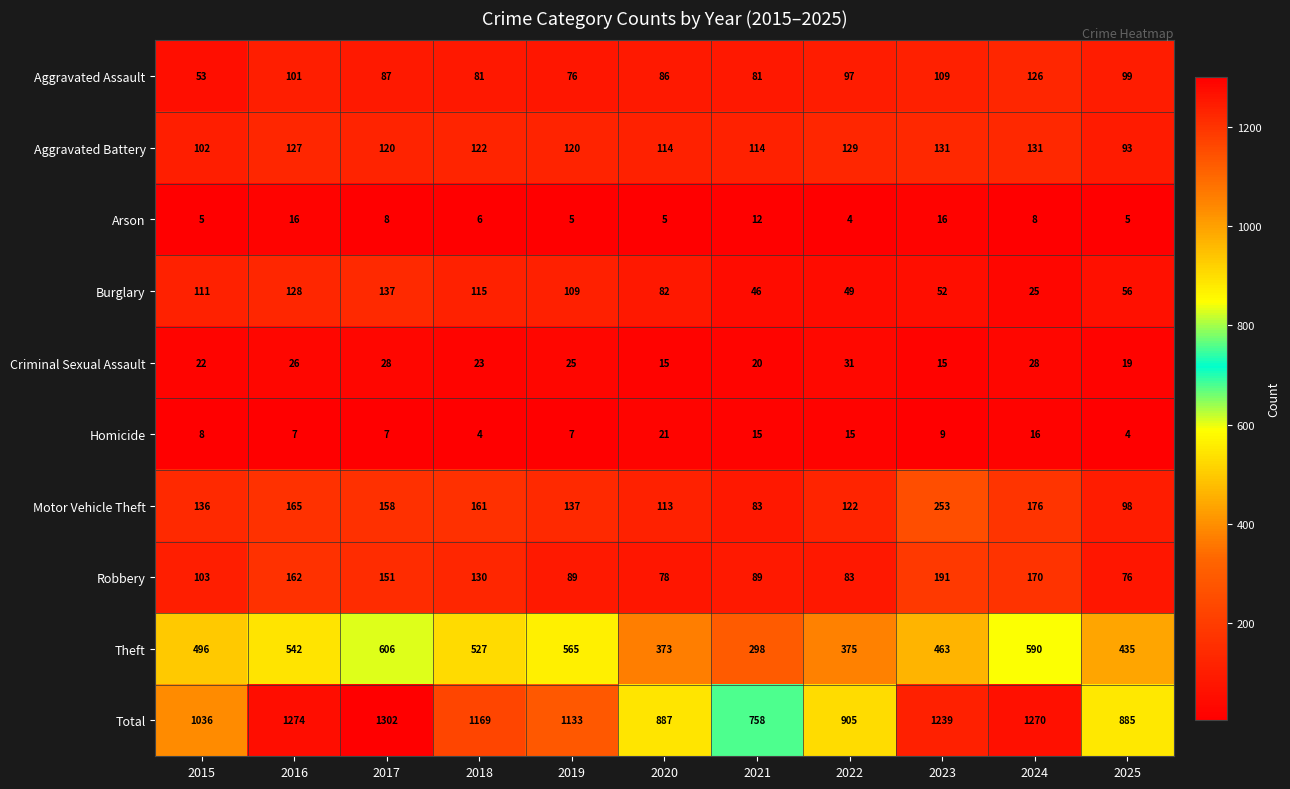

At which category is the sum across all series the highest?

2017